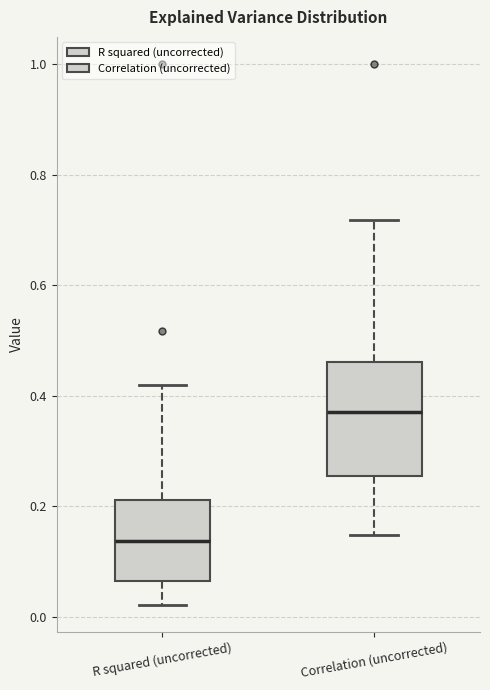

Reading left to right, transcribe this box plot: for each box, give where its median line is, the range the box spans, and where its two whiskers end, as read against the y-axis. The values are not printed on the chart, so give them approximately, as read against the axis.

R squared (uncorrected): median 0.14, box 0.06 to 0.22, whiskers 0.02 to 0.42
Correlation (uncorrected): median 0.38, box 0.26 to 0.46, whiskers 0.14 to 0.72